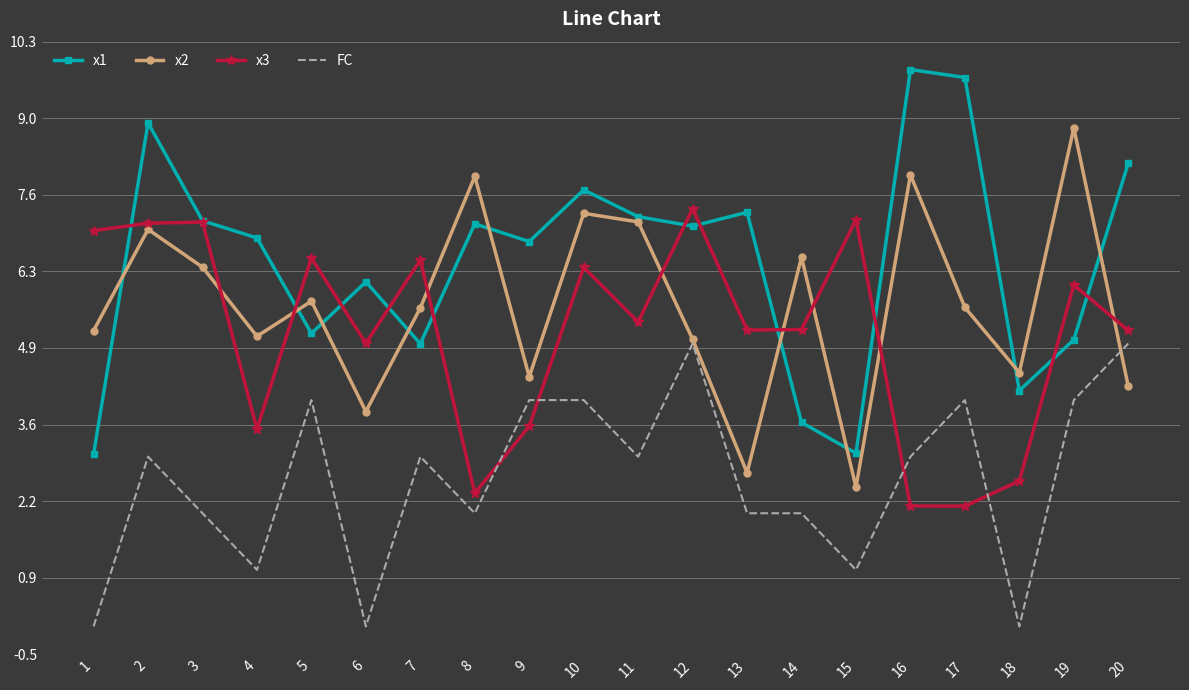

What is the spread (max minus min) of values at 17?

7.6